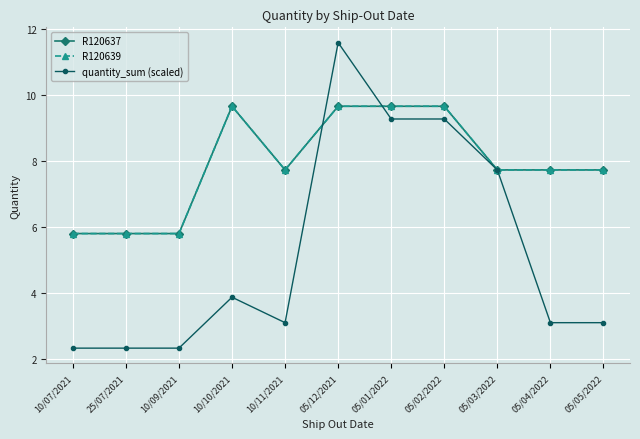

What is the label of the 4th point from the right?

05/02/2022